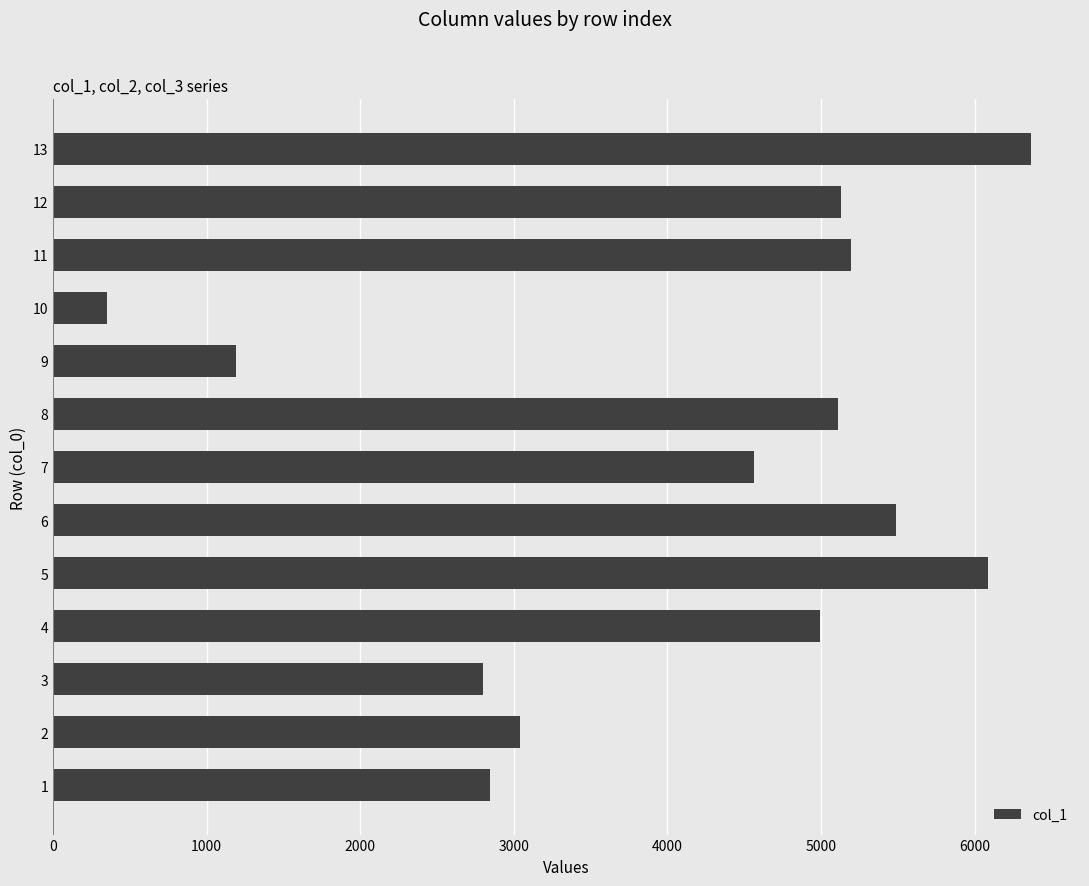

What is the approximate value at 9?

1192.6